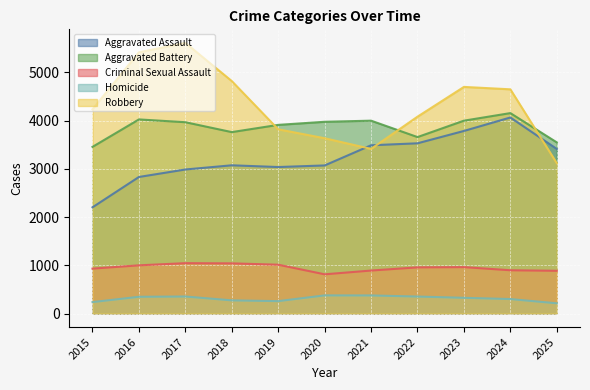

Which category has the highest value across all series?

2017